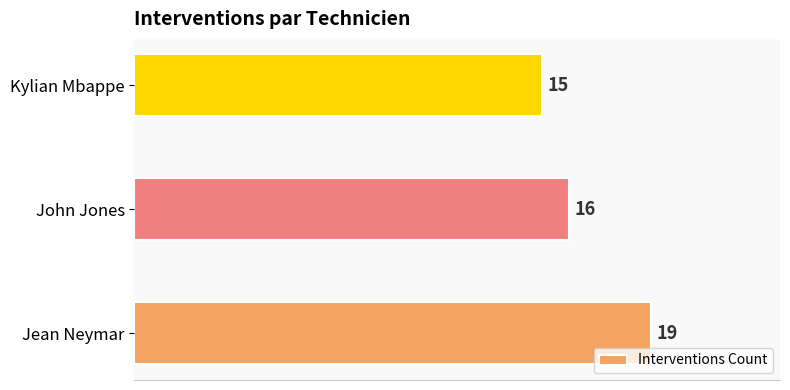

Reading bottom to top, list all the values displayed in this chart.

19	16	15